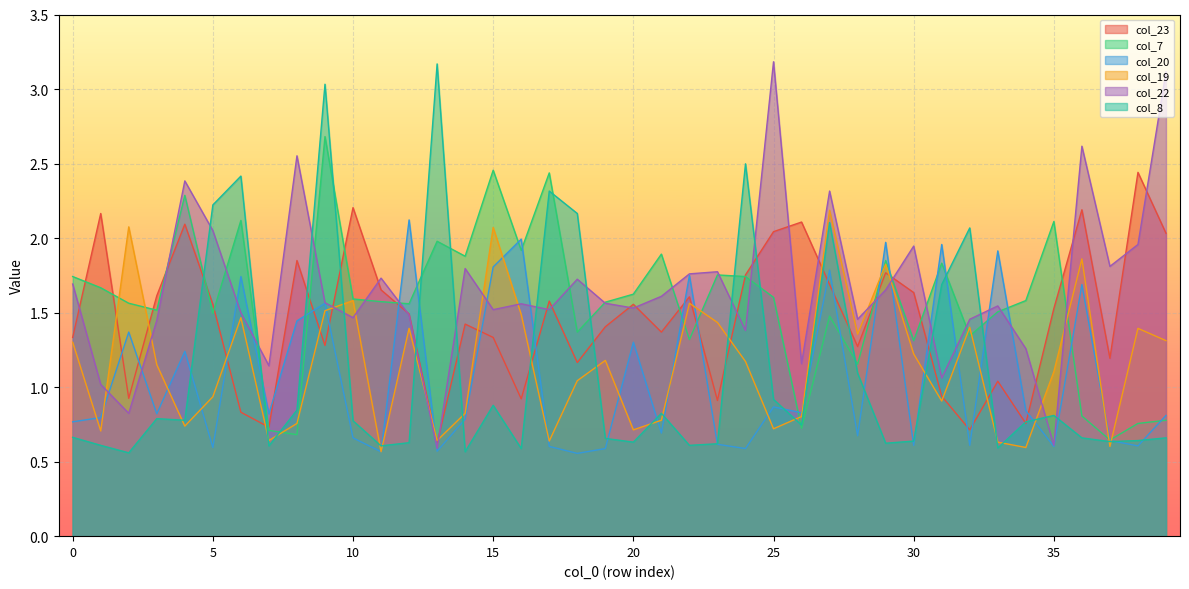

In col_7, how many points are lower than both neighbors (excluding endpoints)?

13